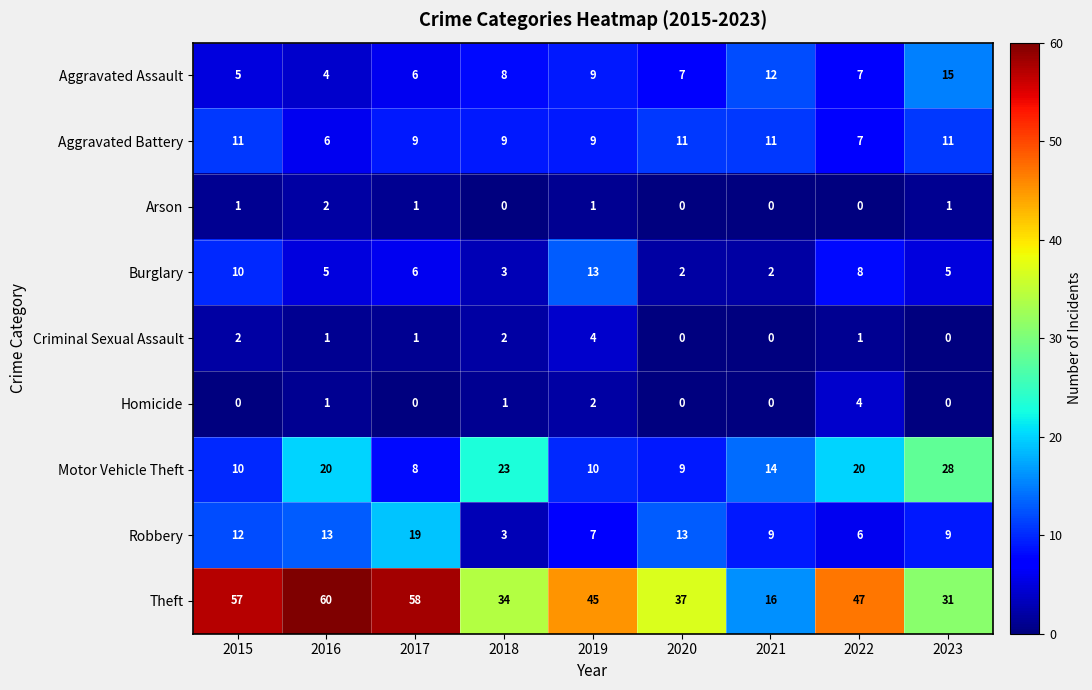

Which series changed the most between 2017 and 2022?

Robbery